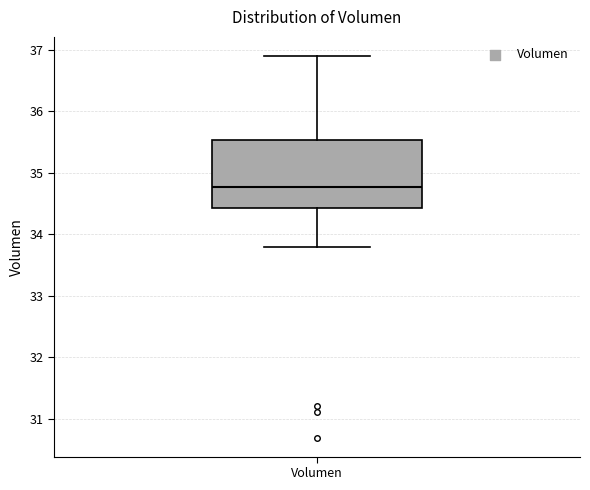

Where is the upper edge of the box for Volumen on the y-axis? The values are not printed on the chart, so give them approximately, as read against the axis.

35.5